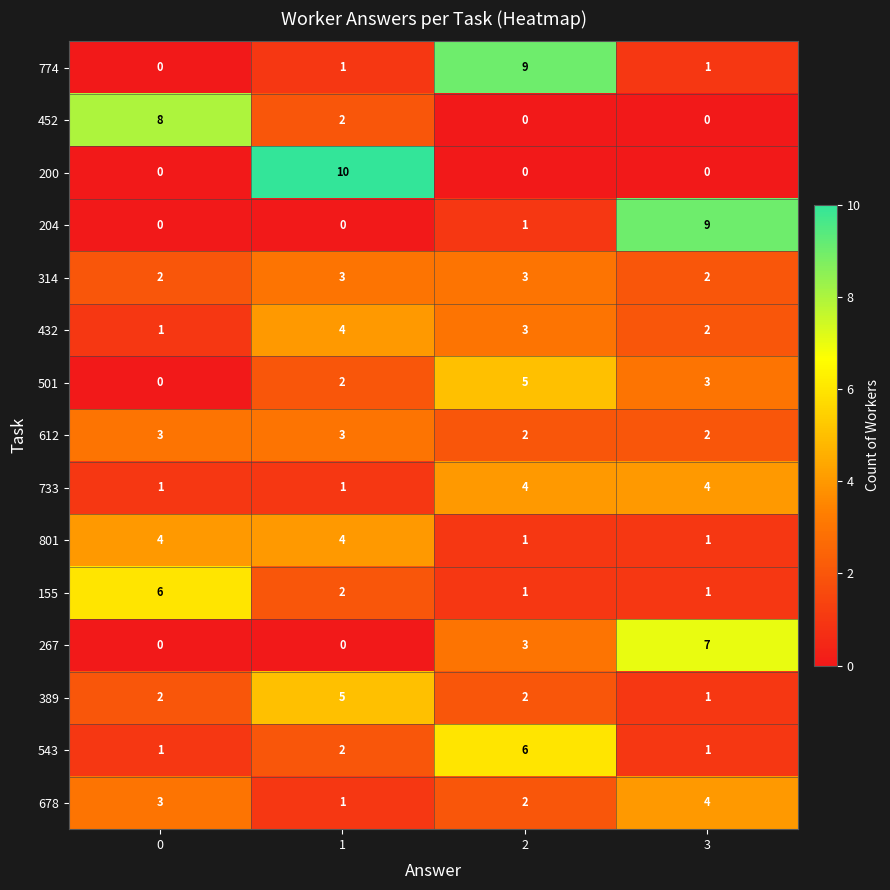

What is the difference between the highest and lowest values at 1?

10